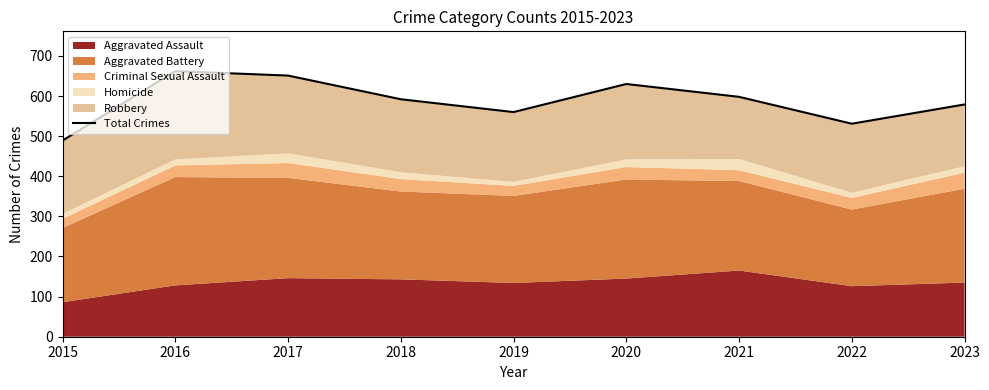

Reading left to right, list all the values displayed in this chart.

489	662	651	592	560	630	598	531	579